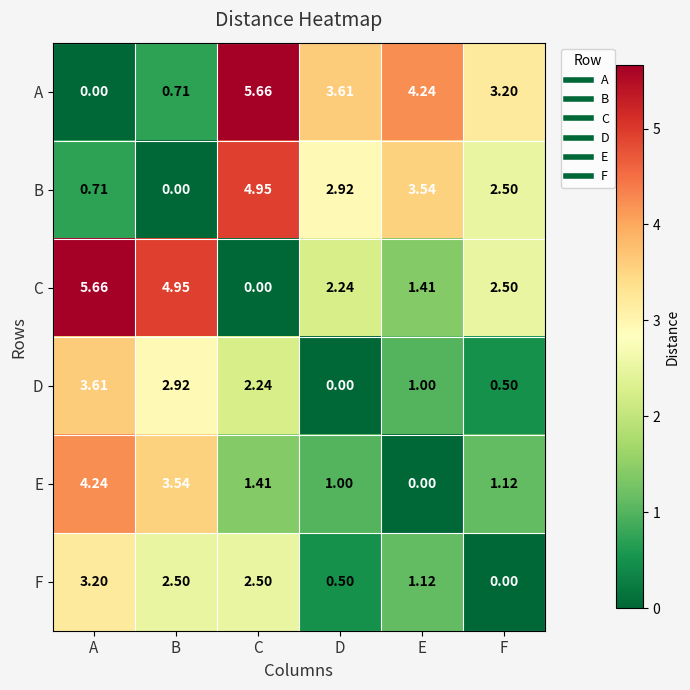

Rank the categories by E value from highest to lowest.

A, B, C, F, D, E